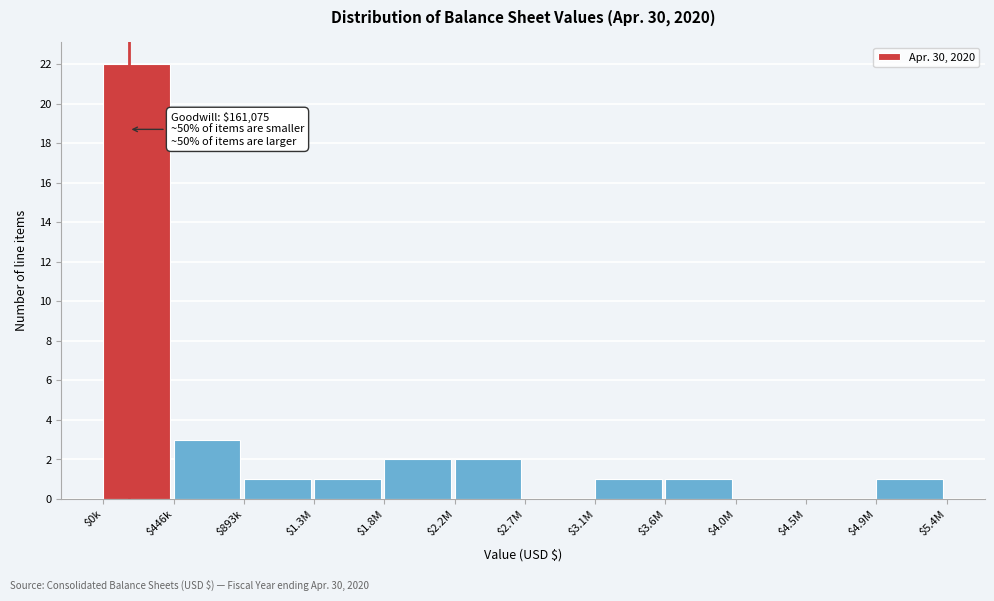

At which category does the chart reach its peak across all series?

$0k